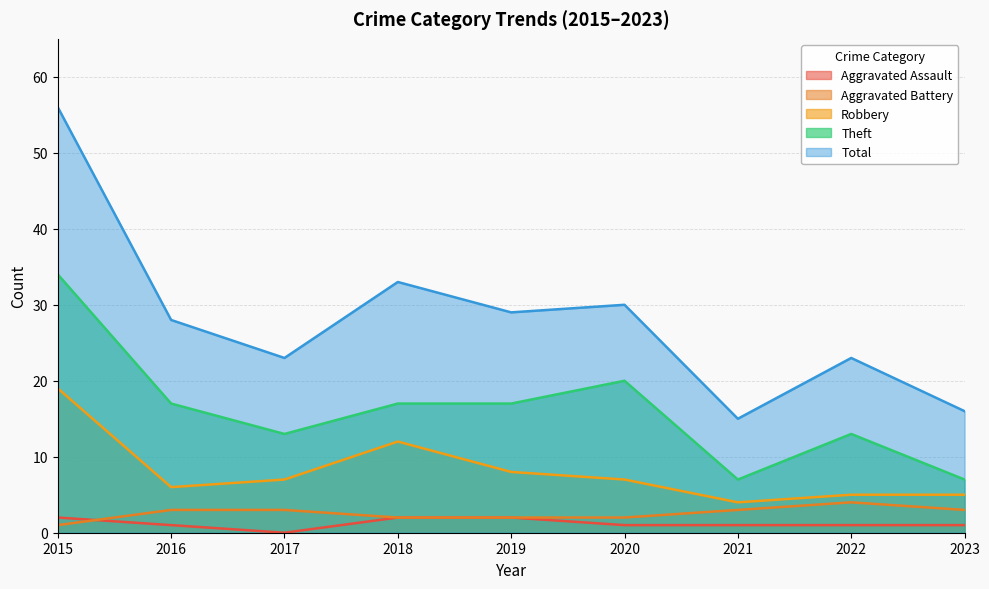

Which category has the highest value across all series?

2015